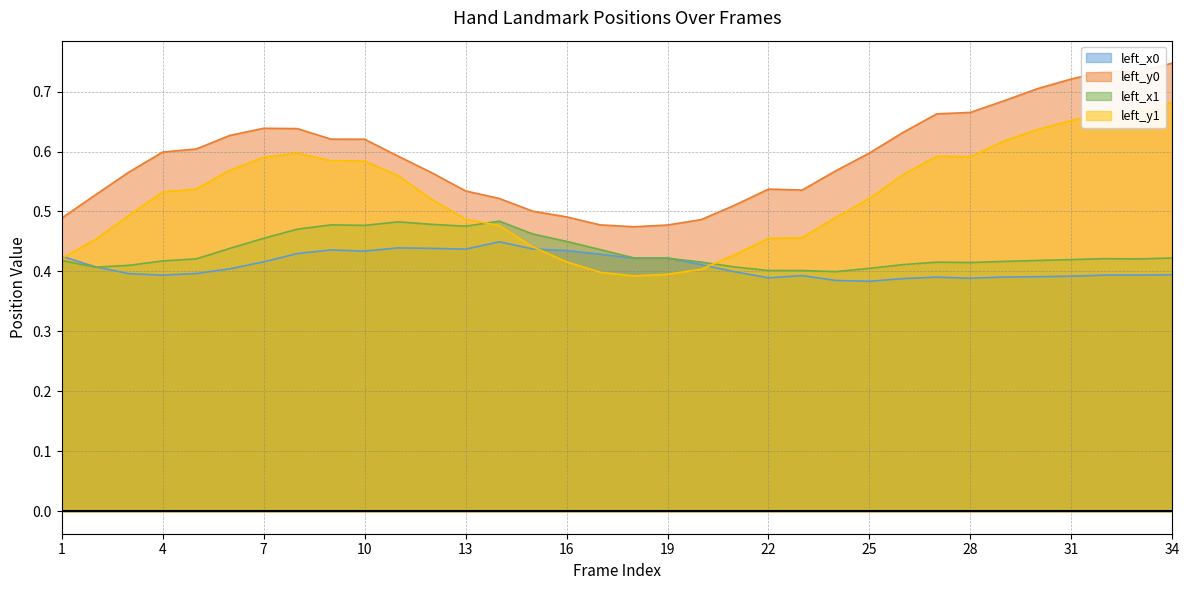

Does the chart have visible grid lines?

Yes